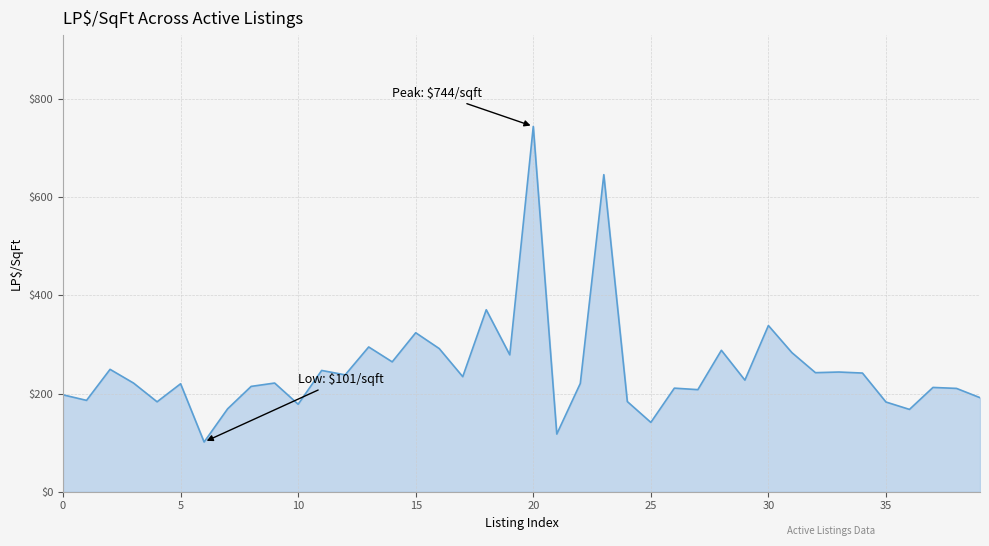

What is the difference between the maximum and minimum values?

642.8